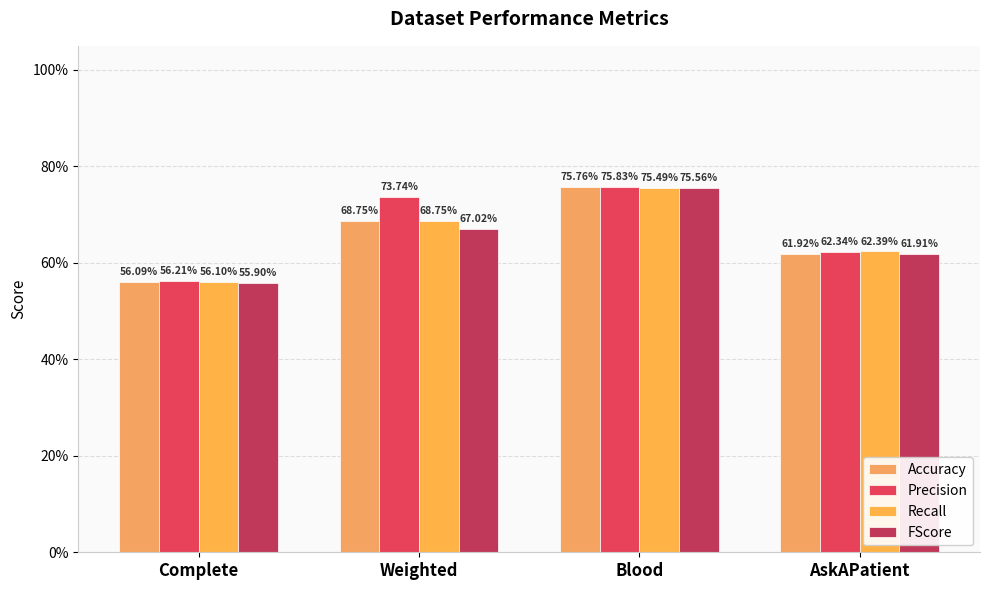

At which category does the chart reach its minimum across all series?

Complete